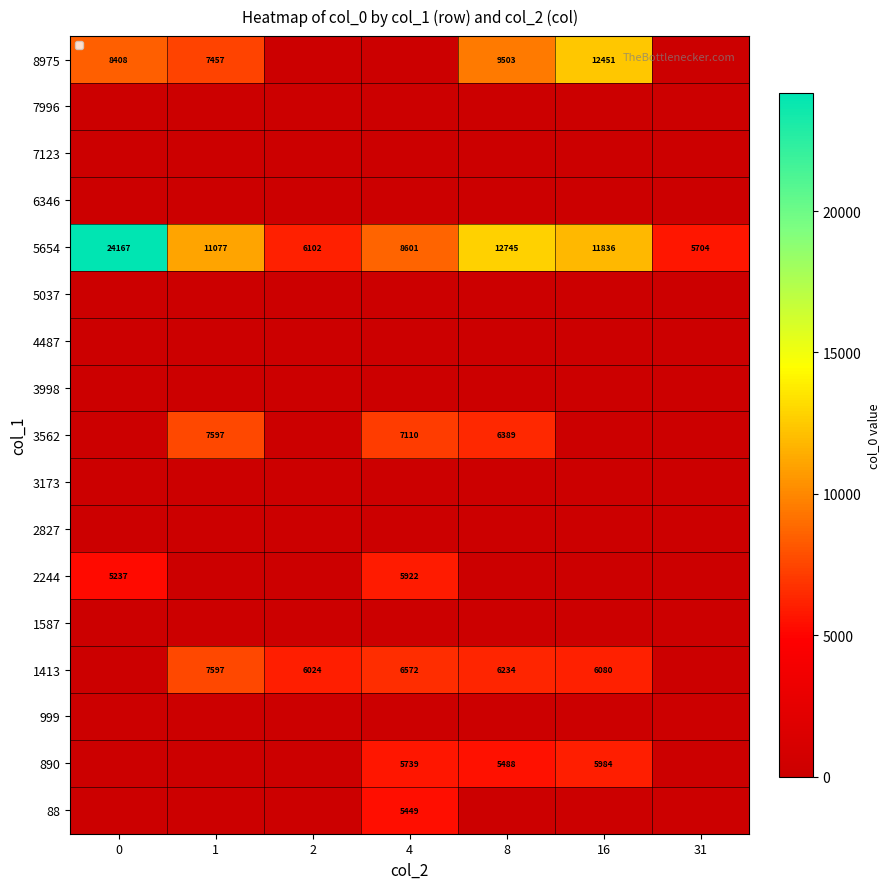

True or false: 3562 has a value of 9253 at 8.

False